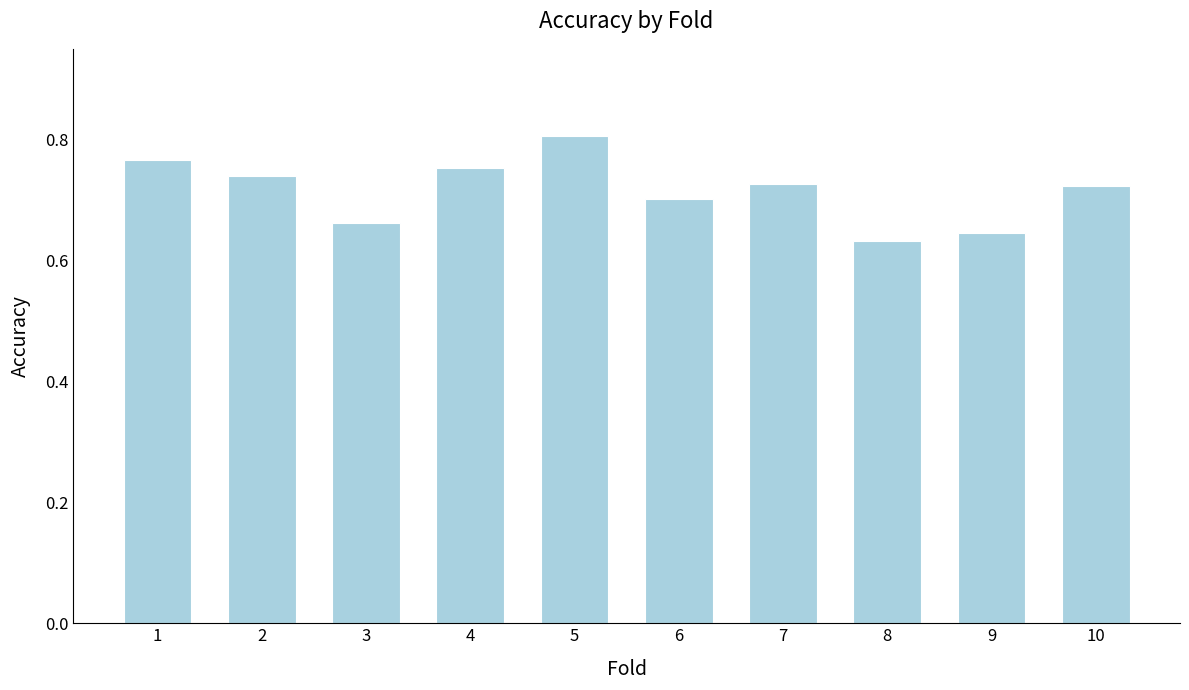

Which category has the highest value across all series?

5